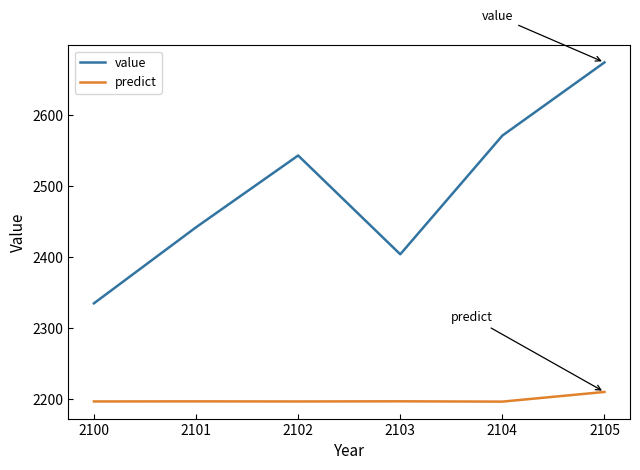

At which category does the chart reach its peak across all series?

2105